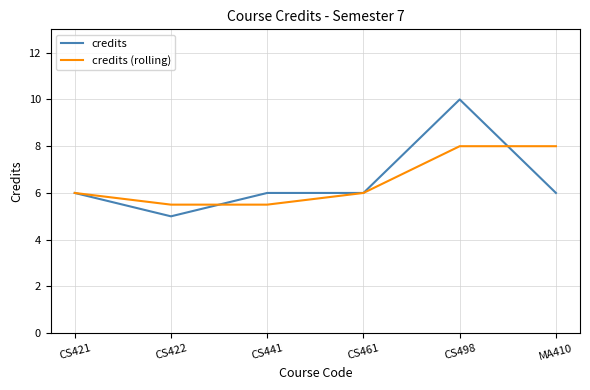

Read the credits (rolling) value at CS422.

5.5